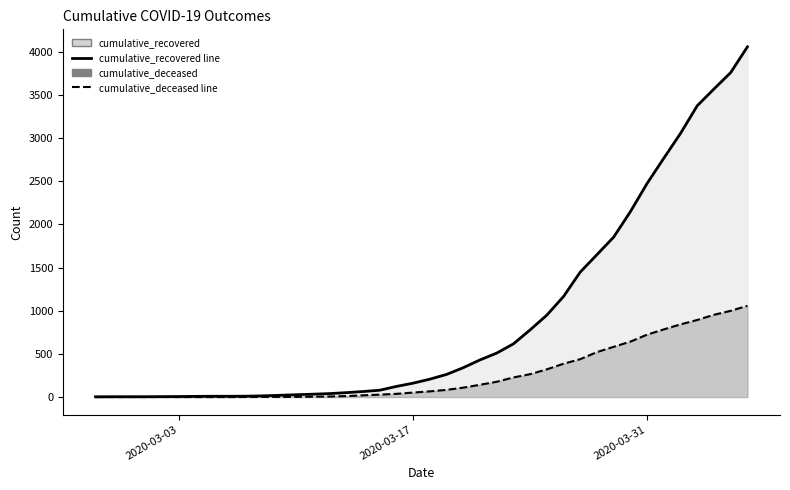

Is it true that cumulative_recovered line equals 5 at 8?

False